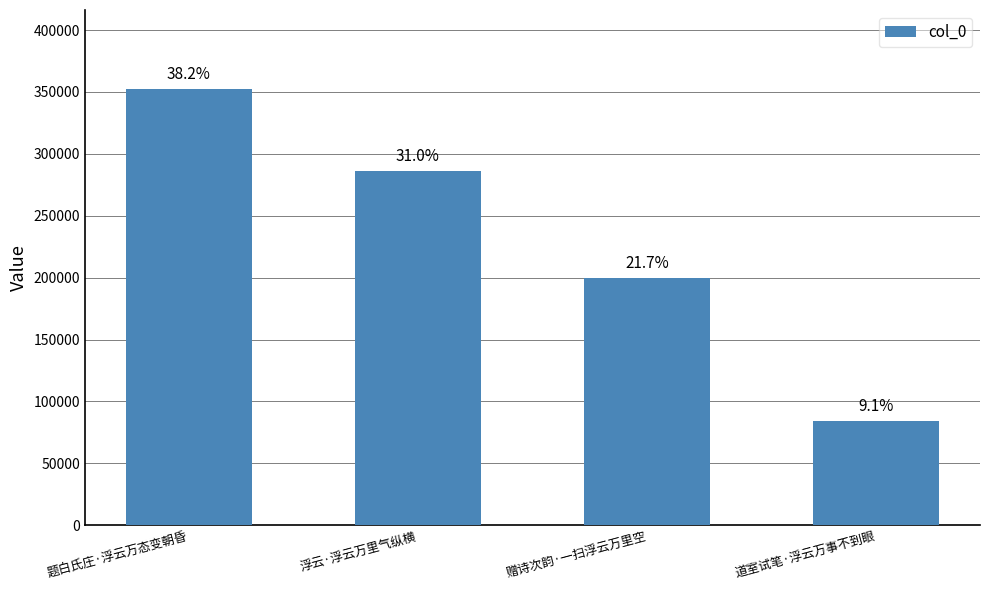

Are the bars horizontal?

No